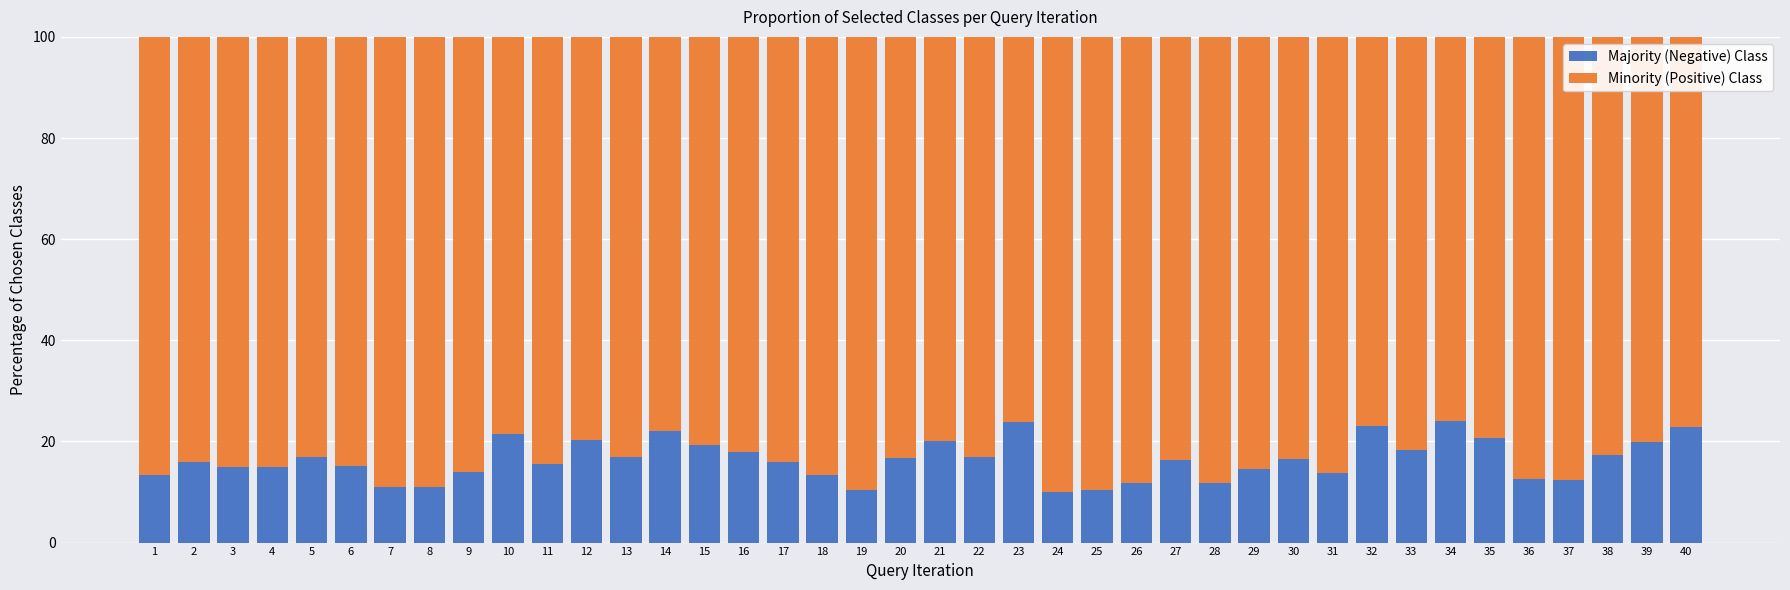

How many categories are shown in the chart?

40